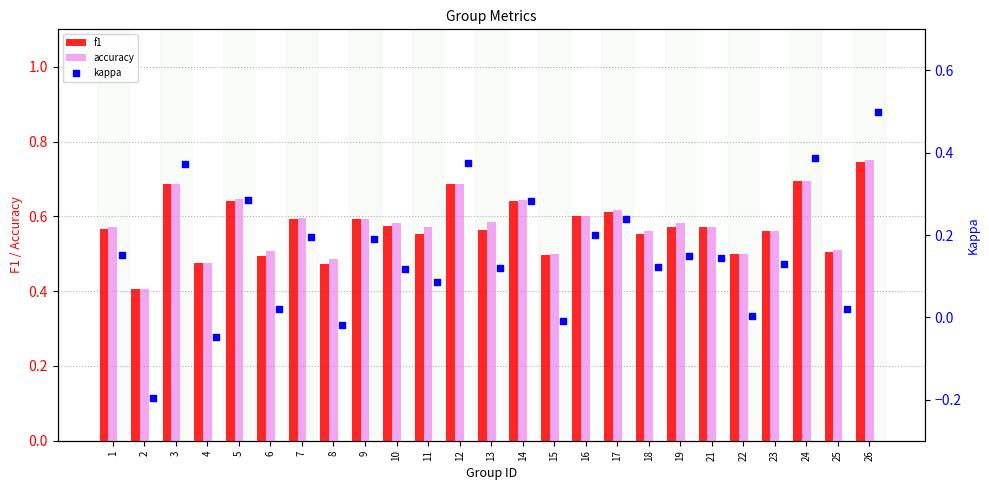

Which series has the largest total across all categories?

accuracy